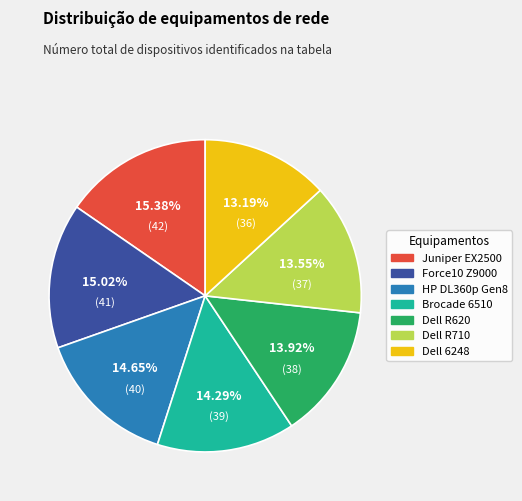

Between Dell R710 and Brocade 6510, which is larger?

Brocade 6510